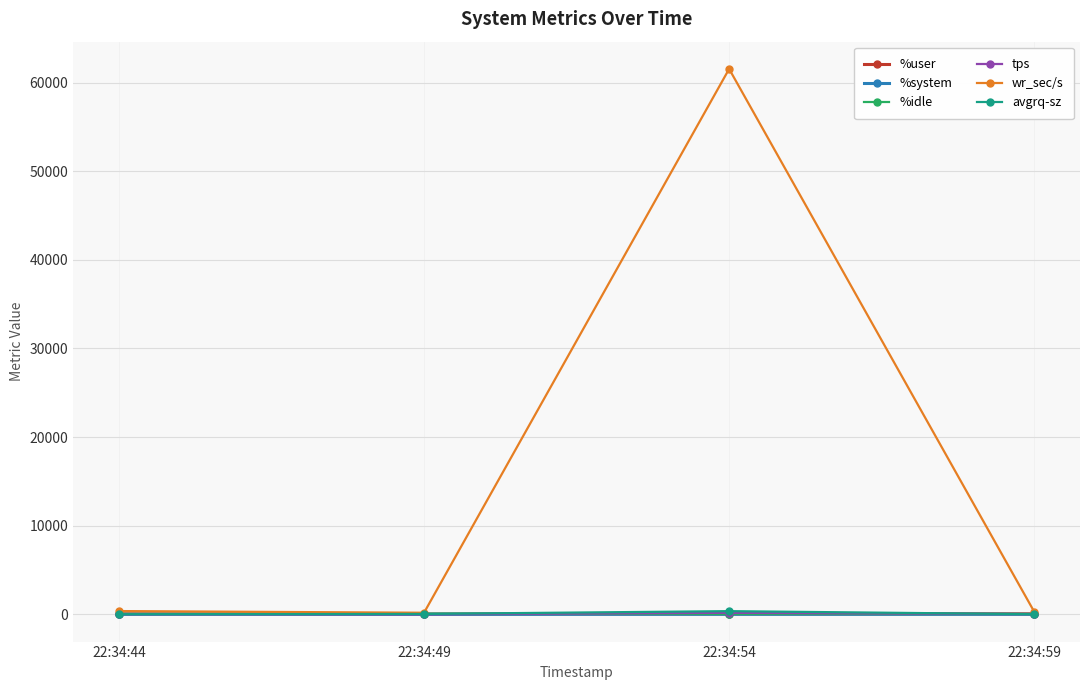

True or false: avgrq-sz has more than 0 interior local peaks.

True